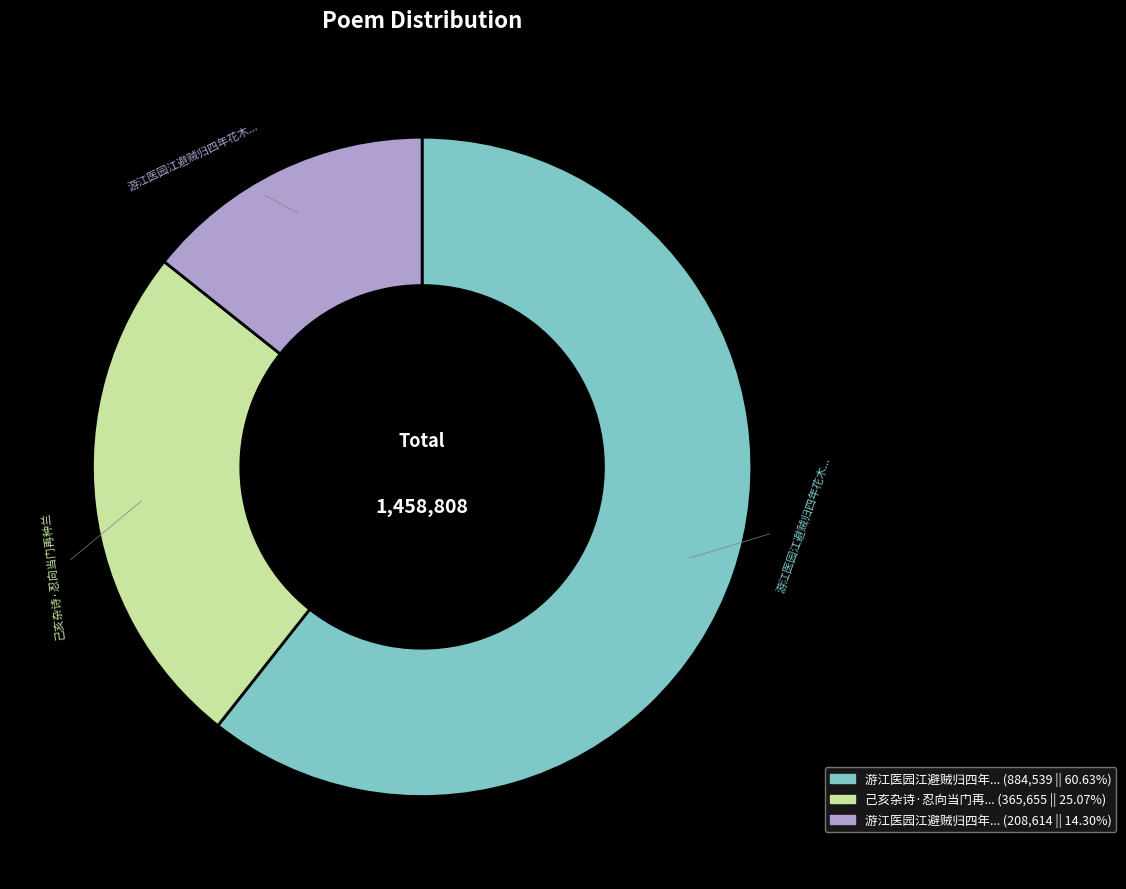

How many segments does this pie chart have?

3